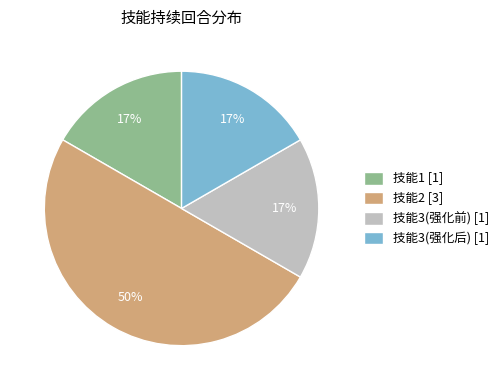

Is 技能1 [1] the majority of the pie?

No